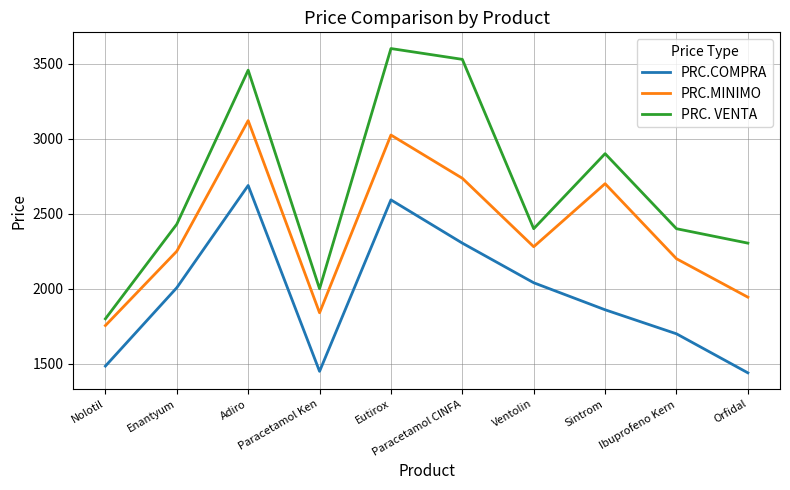

List the series in order of their peak value, highest first.

PRC. VENTA, PRC.MINIMO, PRC.COMPRA